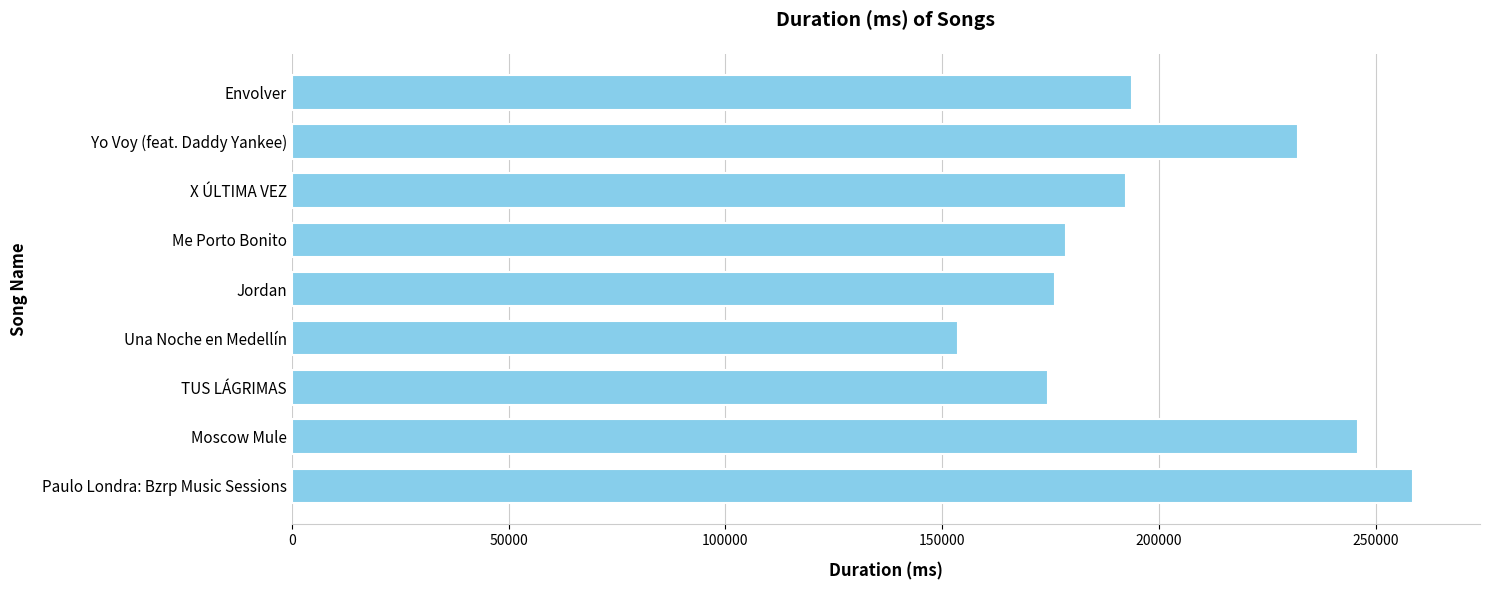

Does the chart contain stacked bars?

No